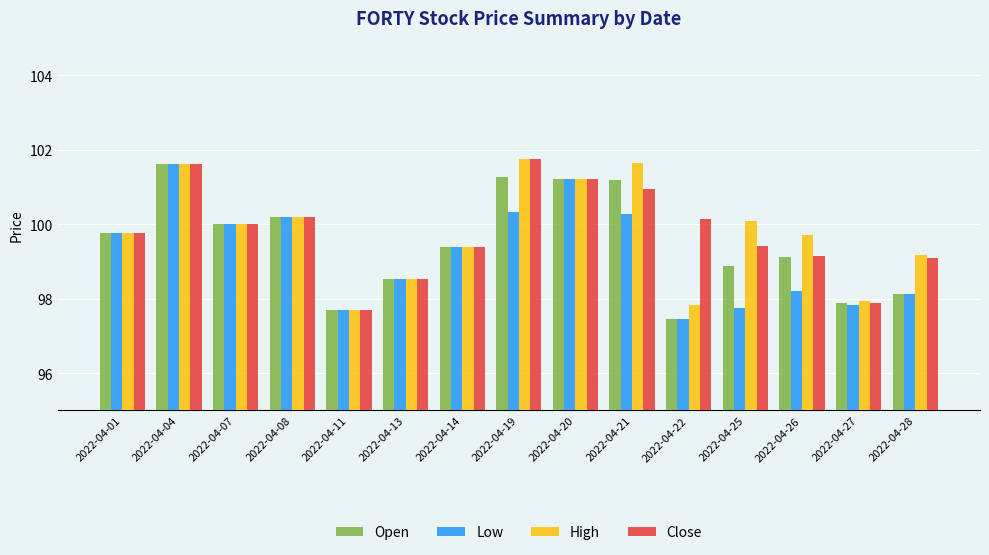

True or false: Open has a value of 170.2 at 2022-04-26.

False